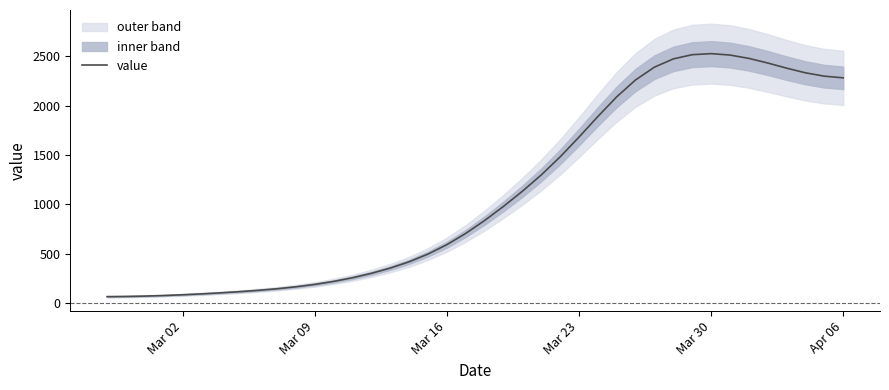

Reading left to right, list all the values displayed in this chart.

66.2	68.1	71.9	77.6	85.2	94.3	104.7	116.5	130.1	146.2	165.9	190.3	220.7	257.7	302.3	355.5	419.4	497.5	592.9	706.8	837.3	980.5	1133.6	1299.0	1481.6	1682.1	1890.9	2090.6	2262.1	2391.6	2475.0	2517.8	2528.4	2514.0	2480.3	2433.5	2381.5	2334.1	2300.1	2283.1